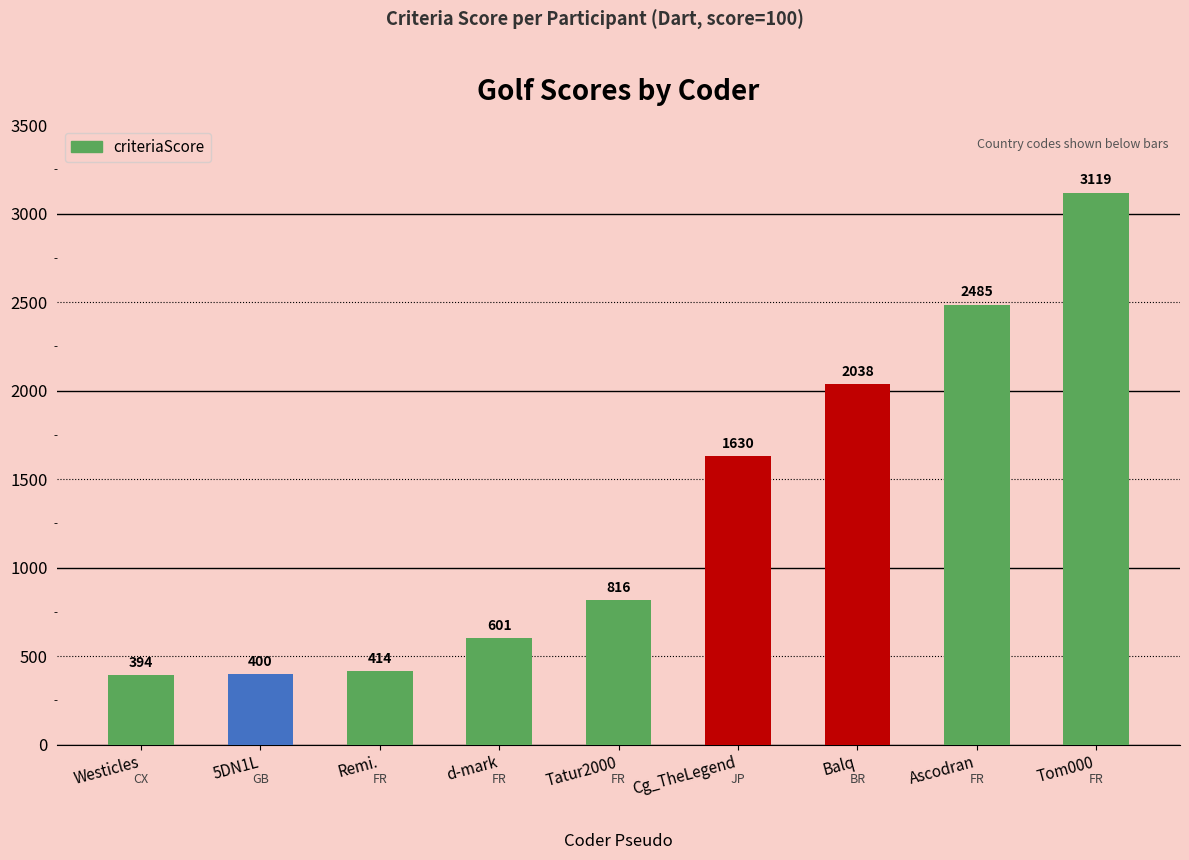

Rank the categories by value from highest to lowest.

Tom000, Ascodran, Balq, Cg_TheLegend, Tatur2000, d-mark, Remi., 5DN1L, Westicles